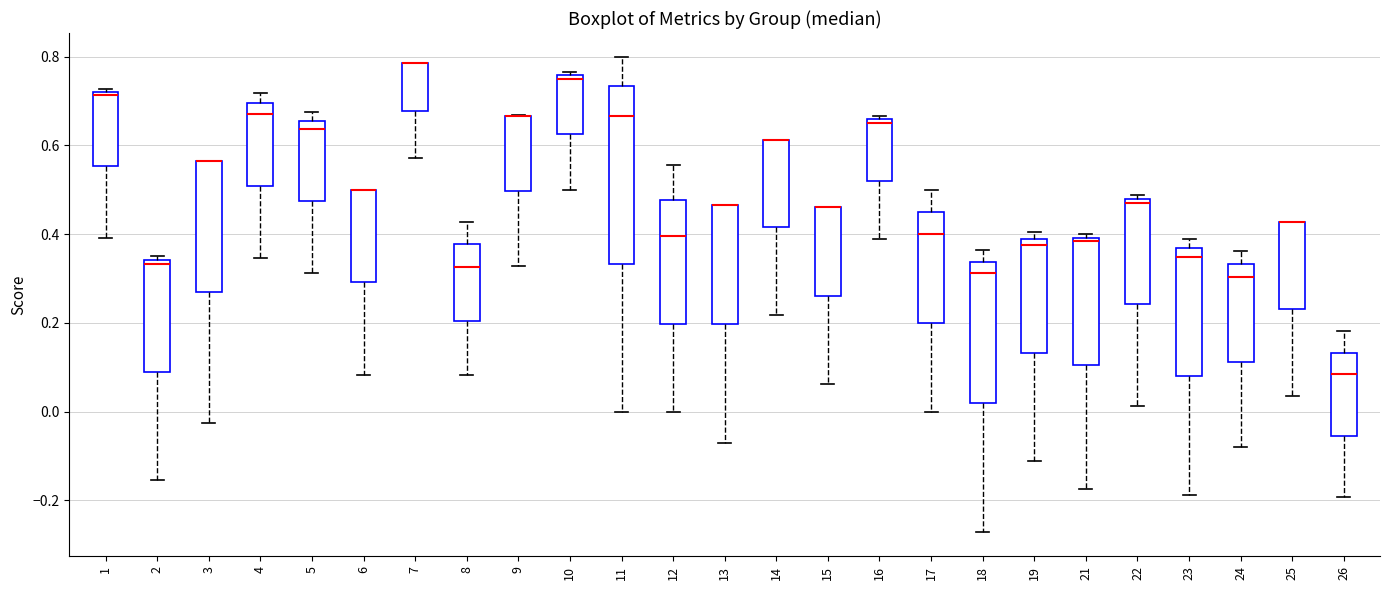

Reading left to right, transcribe this box plot: for each box, give where its median line is, the range the box spans, and where its two whiskers end, as read against the y-axis. The values are not printed on the chart, so give them approximately, as read against the axis.

1: median 0.72 (just below the box's upper edge), box 0.56 to 0.72, whiskers 0.40 to 0.72 (just above the box's upper edge)
2: median 0.34 (just below the box's upper edge), box 0.08 to 0.34, whiskers -0.16 to 0.36
3: median 0.56 (drawn on the box's upper edge), box 0.26 to 0.56, whiskers -0.02 to 0.56
4: median 0.68, box 0.50 to 0.70, whiskers 0.34 to 0.72
5: median 0.64, box 0.48 to 0.66, whiskers 0.32 to 0.68
6: median 0.50 (drawn on the box's upper edge), box 0.30 to 0.50, whiskers 0.08 to 0.50
7: median 0.78 (drawn on the box's upper edge), box 0.68 to 0.78, whiskers 0.58 to 0.78
8: median 0.32, box 0.20 to 0.38, whiskers 0.08 to 0.42
9: median 0.66 (drawn on the box's upper edge), box 0.50 to 0.66, whiskers 0.32 to 0.66
10: median 0.76 (just below the box's upper edge), box 0.62 to 0.76, whiskers 0.50 to 0.76 (just above the box's upper edge)
11: median 0.66, box 0.34 to 0.74, whiskers 0.00 to 0.80
12: median 0.40, box 0.20 to 0.48, whiskers 0.00 to 0.56
13: median 0.46 (drawn on the box's upper edge), box 0.20 to 0.46, whiskers -0.08 to 0.46
14: median 0.62 (drawn on the box's upper edge), box 0.42 to 0.62, whiskers 0.22 to 0.62
15: median 0.46 (drawn on the box's upper edge), box 0.26 to 0.46, whiskers 0.06 to 0.46
16: median 0.66 (just below the box's upper edge), box 0.52 to 0.66, whiskers 0.40 to 0.66 (just above the box's upper edge)
17: median 0.40, box 0.20 to 0.44, whiskers 0.00 to 0.50
18: median 0.32, box 0.02 to 0.34, whiskers -0.28 to 0.36
19: median 0.38 (just below the box's upper edge), box 0.14 to 0.38, whiskers -0.12 to 0.40
21: median 0.38, box 0.10 to 0.40, whiskers -0.18 to 0.40 (just above the box's upper edge)
22: median 0.48 (just below the box's upper edge), box 0.24 to 0.48, whiskers 0.02 to 0.48 (just above the box's upper edge)
23: median 0.34, box 0.08 to 0.36, whiskers -0.18 to 0.38
24: median 0.30, box 0.12 to 0.34, whiskers -0.08 to 0.36
25: median 0.42 (drawn on the box's upper edge), box 0.24 to 0.42, whiskers 0.04 to 0.42
26: median 0.08, box -0.06 to 0.14, whiskers -0.20 to 0.18